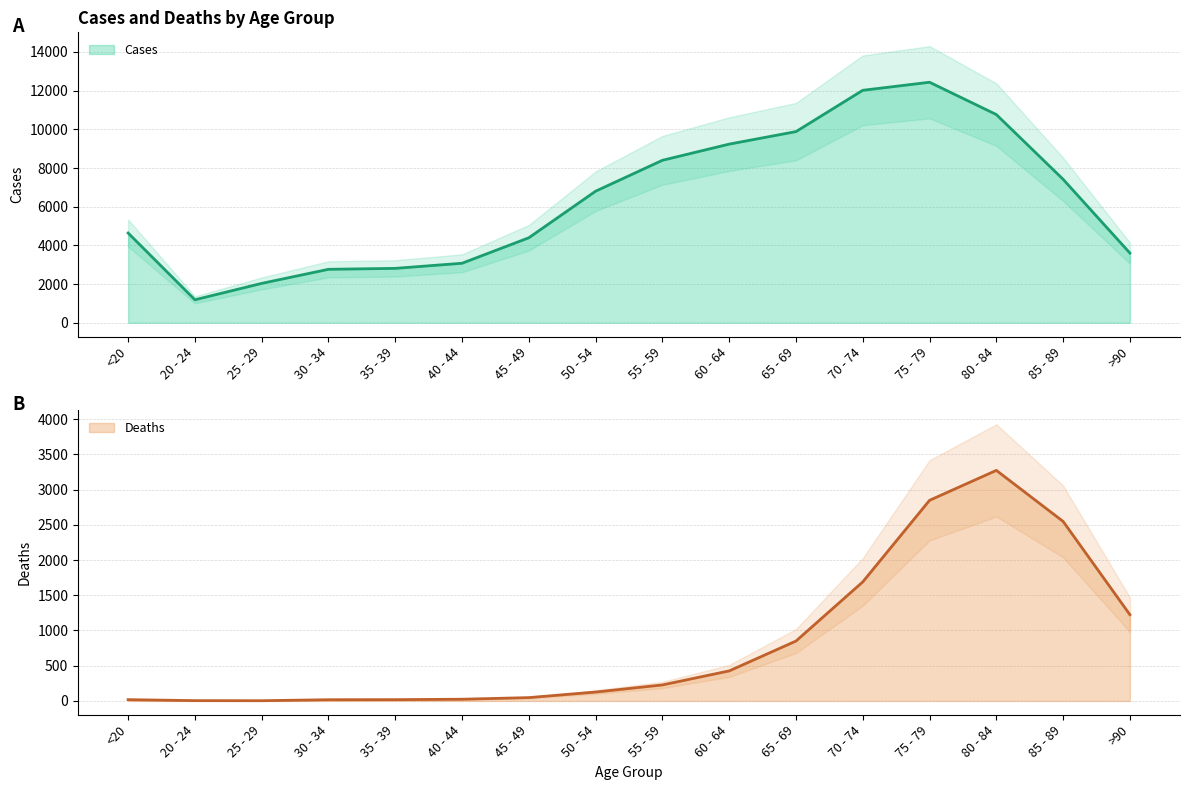

At which category does Cases reach its first local valley?

20 - 24